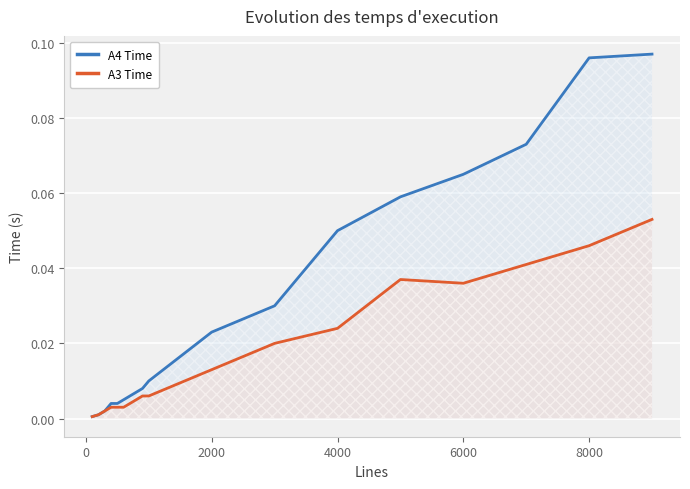

Rank the series by their average value, from lowest to highest.

A3 Time, A4 Time